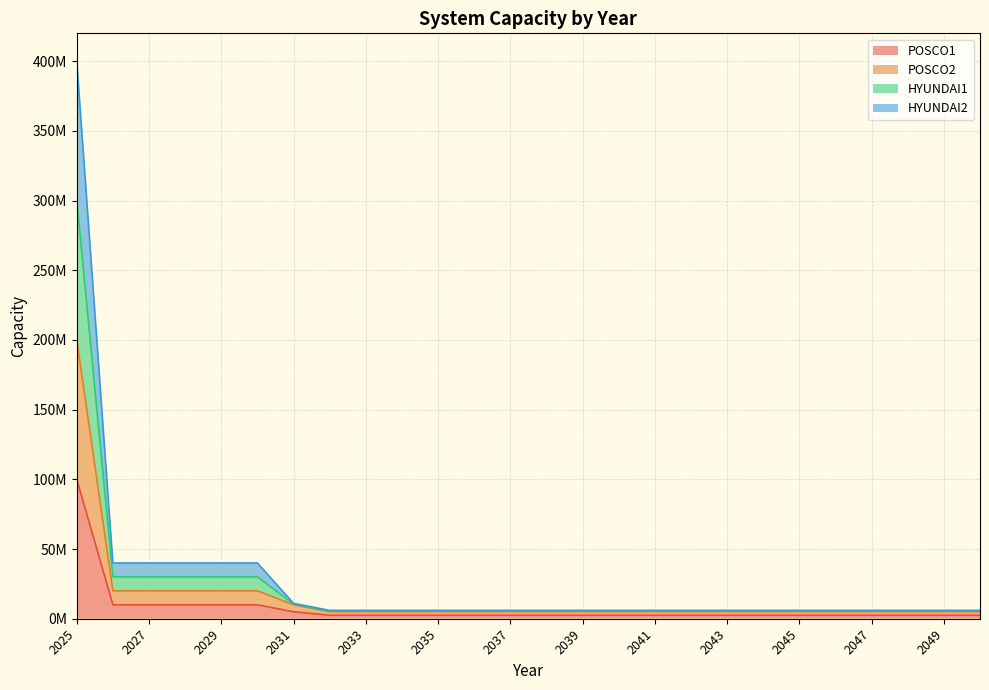

What is the value of the POSCO2 point at the 26th from the left?

5000000